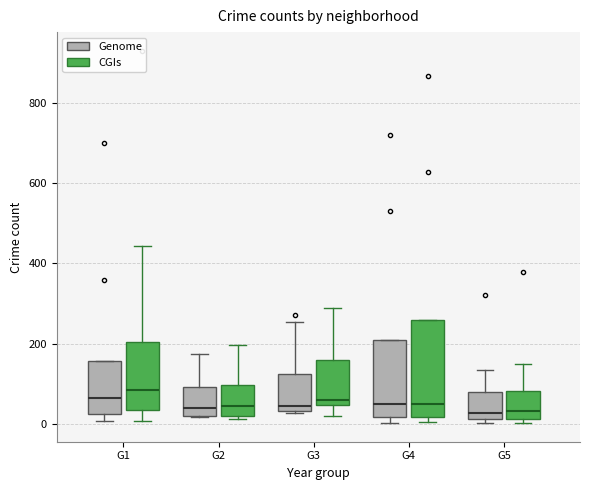

Reading left to right, read every box against the y-axis: the position of its median line, the range the box covers, and the ends of its whiskers. The values are not printed on the chart, so give them approximately, as read against the axis.

G1 (Genome): median 60, box 20 to 160, whiskers 0 to 160
G1 (CGIs): median 80, box 40 to 200, whiskers 0 to 440
G2 (Genome): median 40, box 20 to 100, whiskers 20 to 180
G2 (CGIs): median 40, box 20 to 100, whiskers 20 (just below the box's lower edge) to 200
G3 (Genome): median 40 (just above the box's lower edge), box 40 to 120, whiskers 20 to 260
G3 (CGIs): median 60, box 40 to 160, whiskers 20 to 280
G4 (Genome): median 40, box 20 to 200, whiskers 0 to 200
G4 (CGIs): median 60, box 20 to 260, whiskers 0 to 260
G5 (Genome): median 20 (just above the box's lower edge), box 20 to 80, whiskers 0 to 140
G5 (CGIs): median 40, box 20 to 80, whiskers 0 to 140